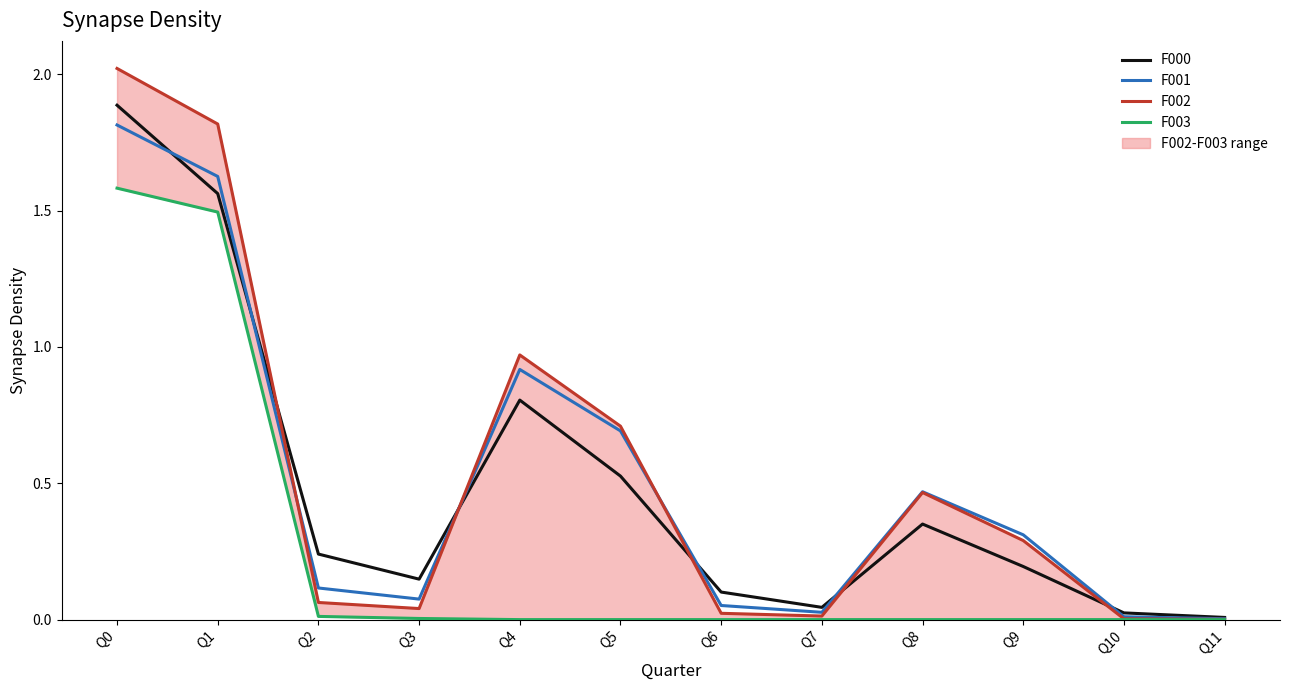

What is the difference between the maximum and minimum values in the F000 series?

1.9